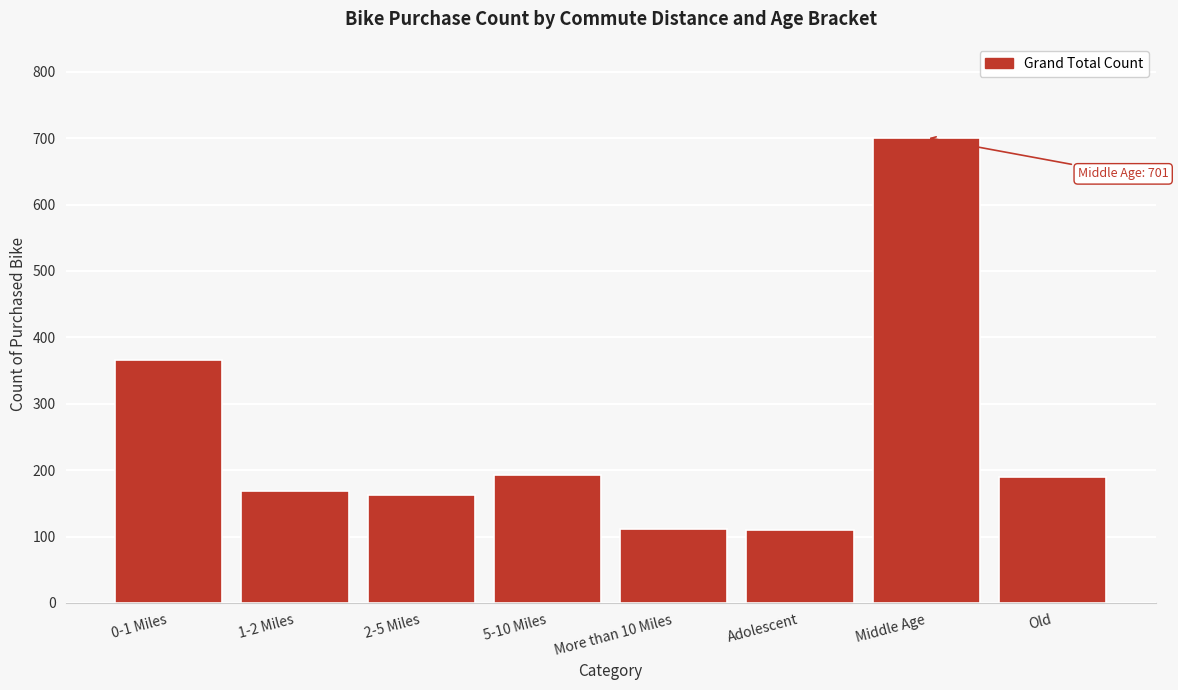

What is the value of the 1st bar from the left?

366